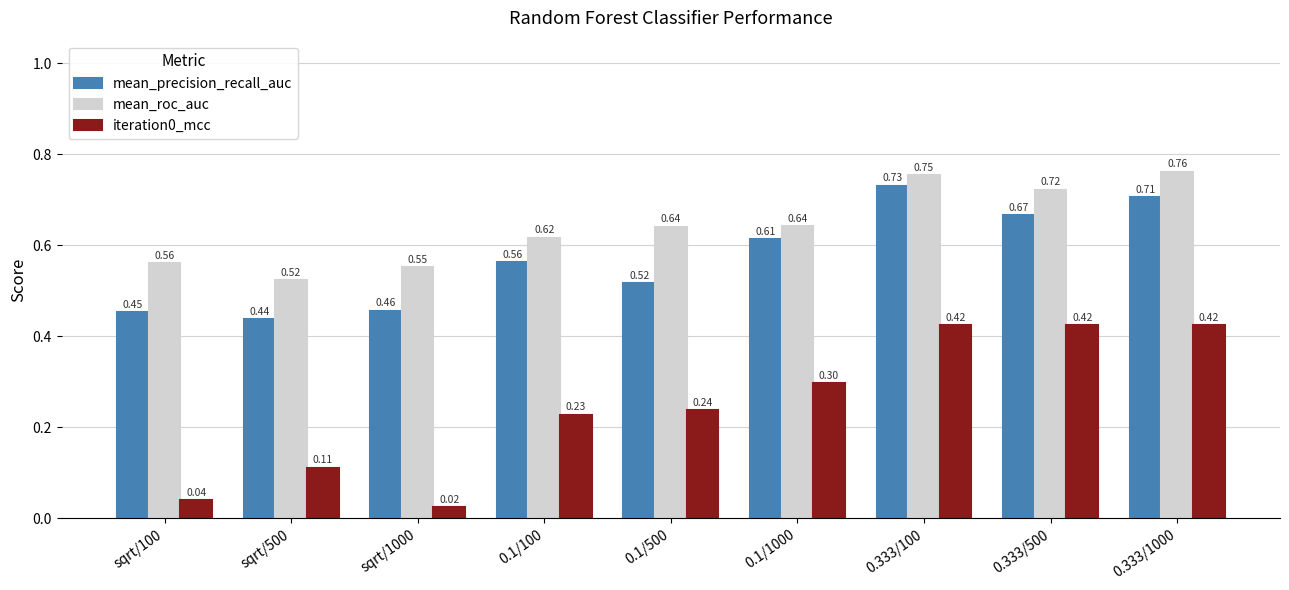

Between 0.1/100 and 0.1/500, which series saw the biggest shift?

mean_precision_recall_auc